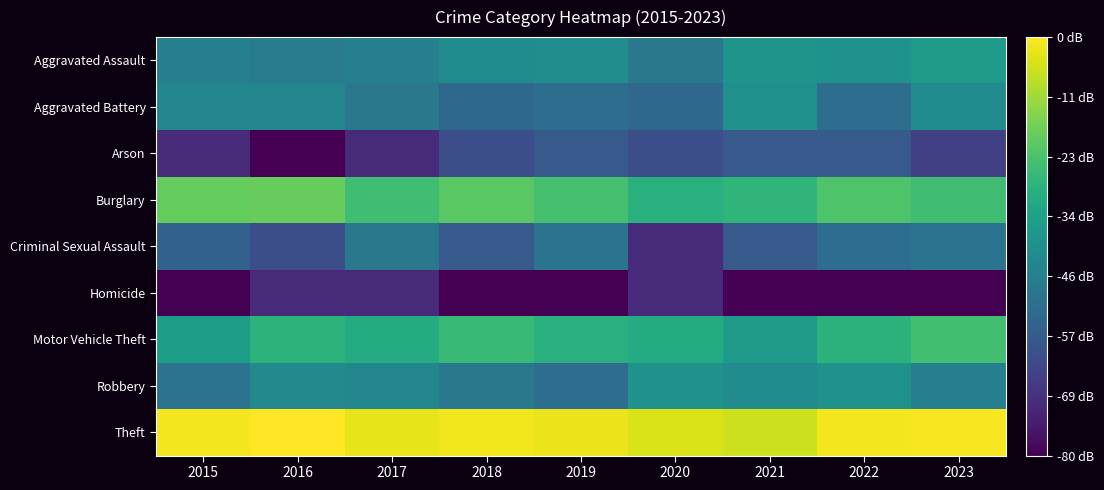

What is the spread (max minus min) of values at 2022?

5.7